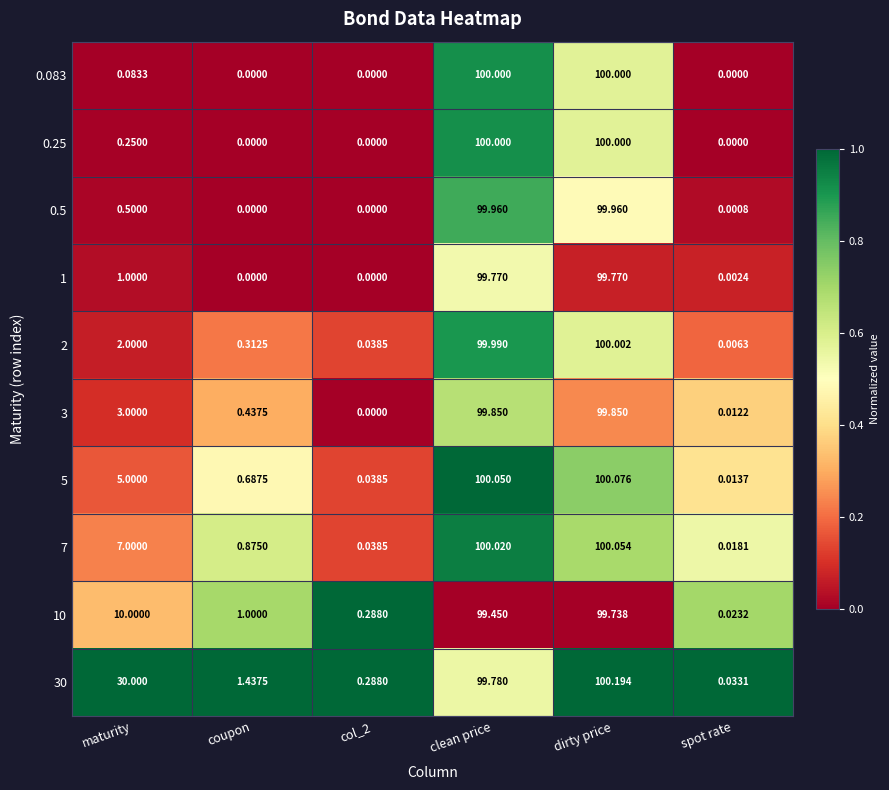

Is the value of 5 at coupon greater than the value of 30 at maturity?

No